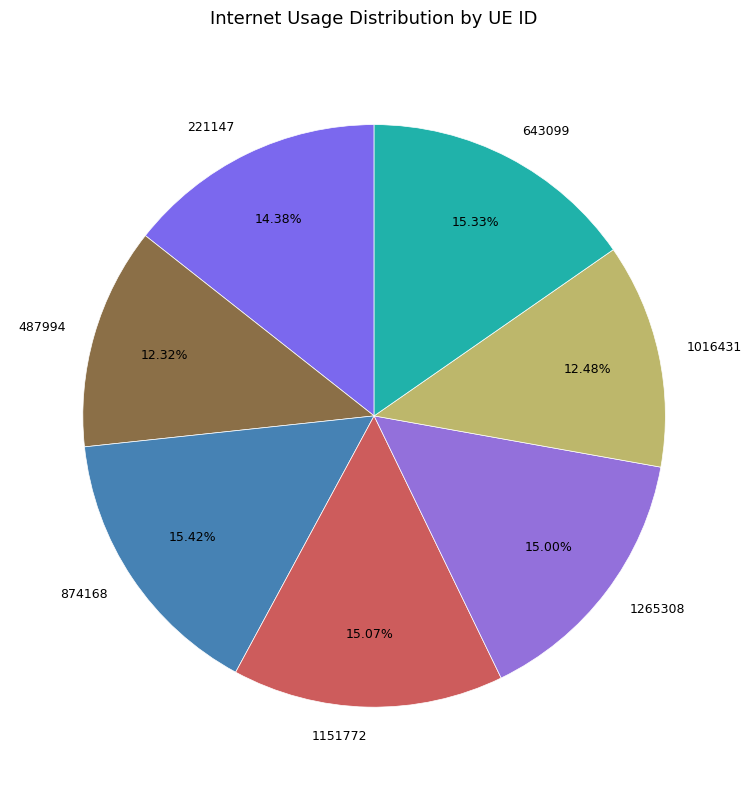

To the nearest percent, what is the combined percentage of 1151772 and 643099?

30%